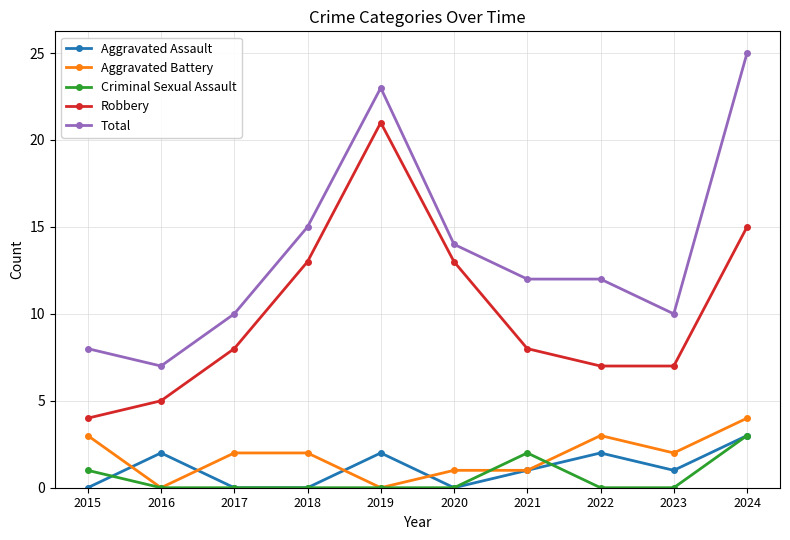

What is the sum of all Aggravated Assault values?

11